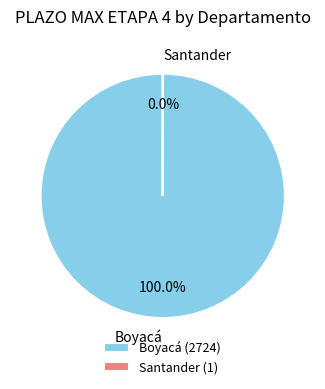

Is there a majority slice in this chart?

Yes